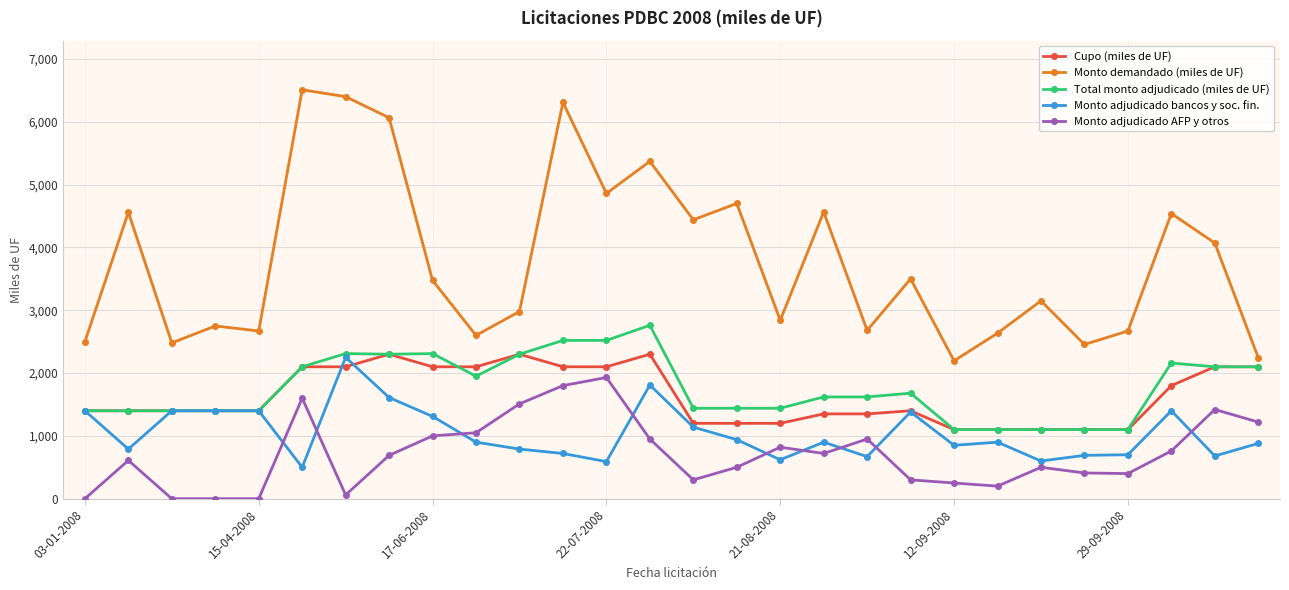

Which series has the largest total across all categories?

Monto demandado (miles de UF)